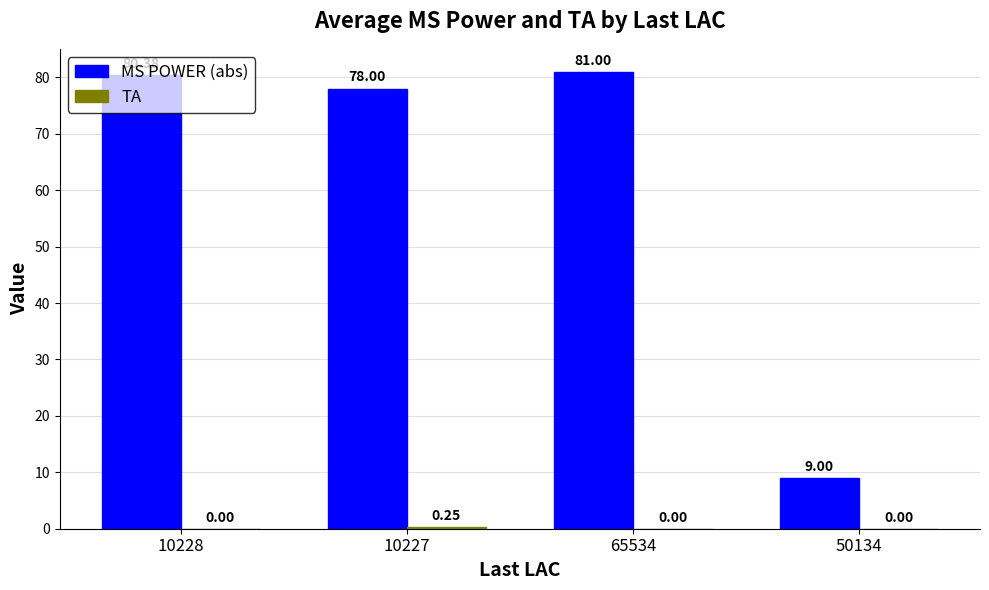

Which series changed the most between 65534 and 50134?

MS POWER (abs)